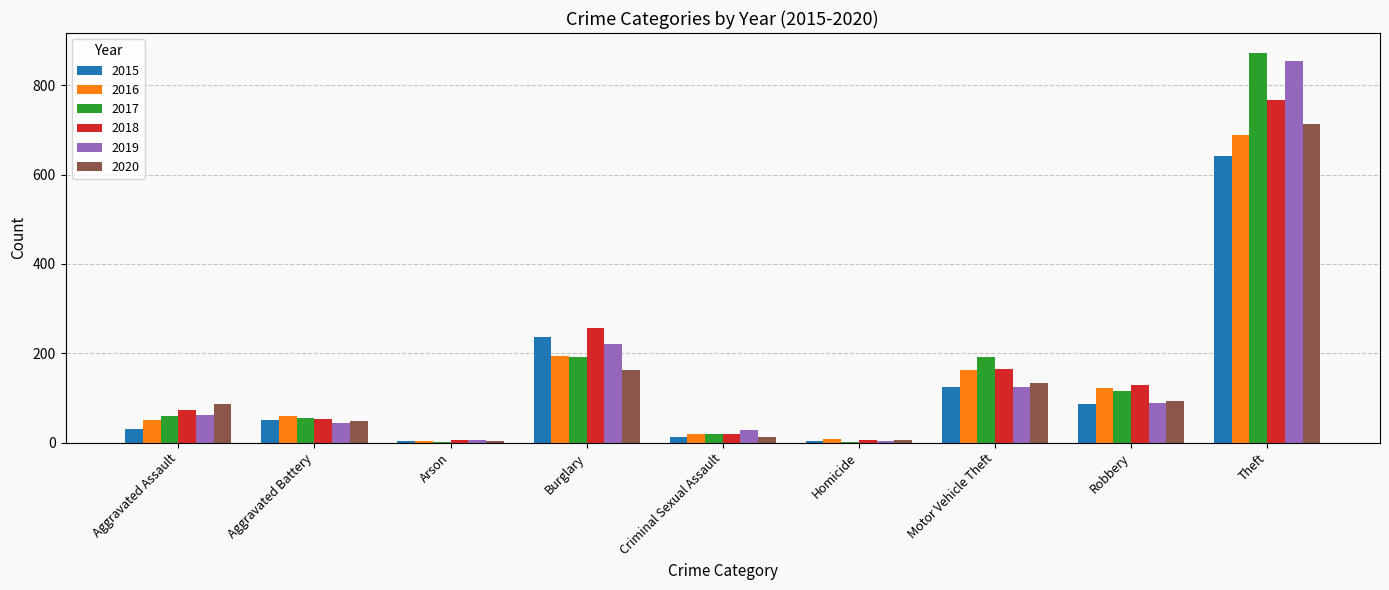

What is the sum of all 2018 values?

1473